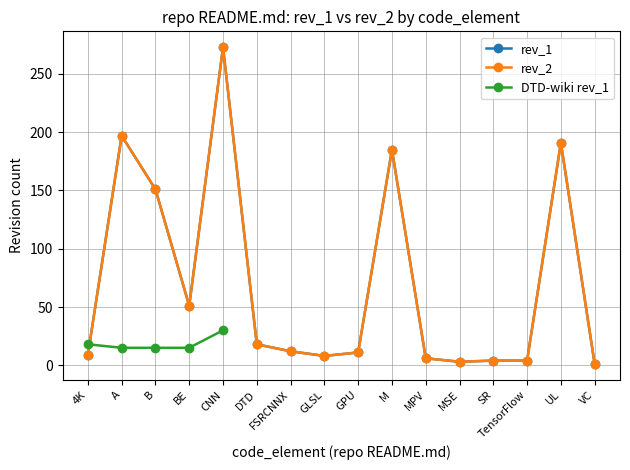

True or false: rev_2 and rev_1 cross at least once.

False